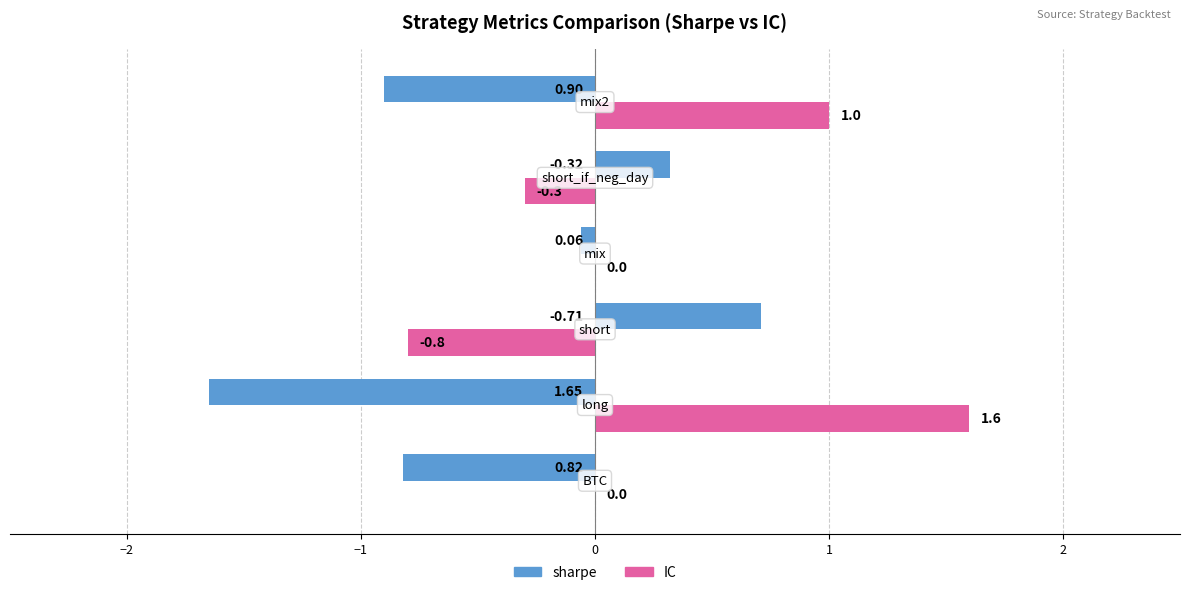

What is the sum of all sharpe values?

-2.4